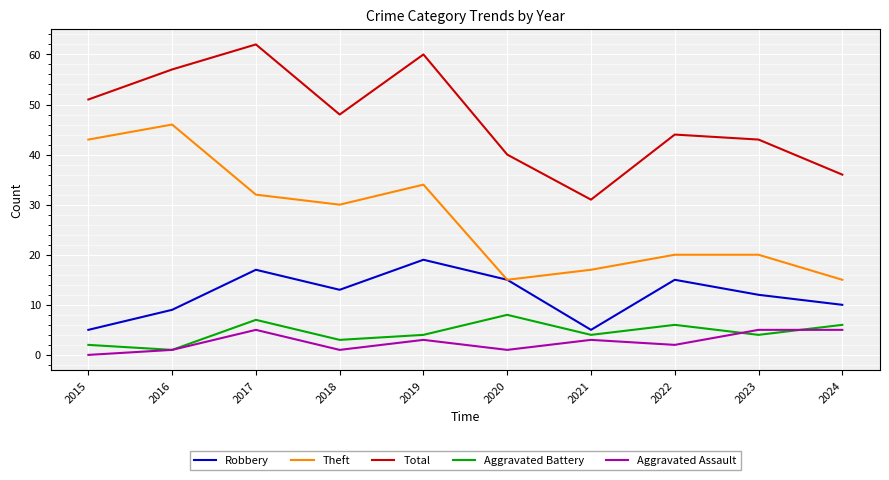

List the series in order of their peak value, lowest first.

Aggravated Assault, Aggravated Battery, Robbery, Theft, Total